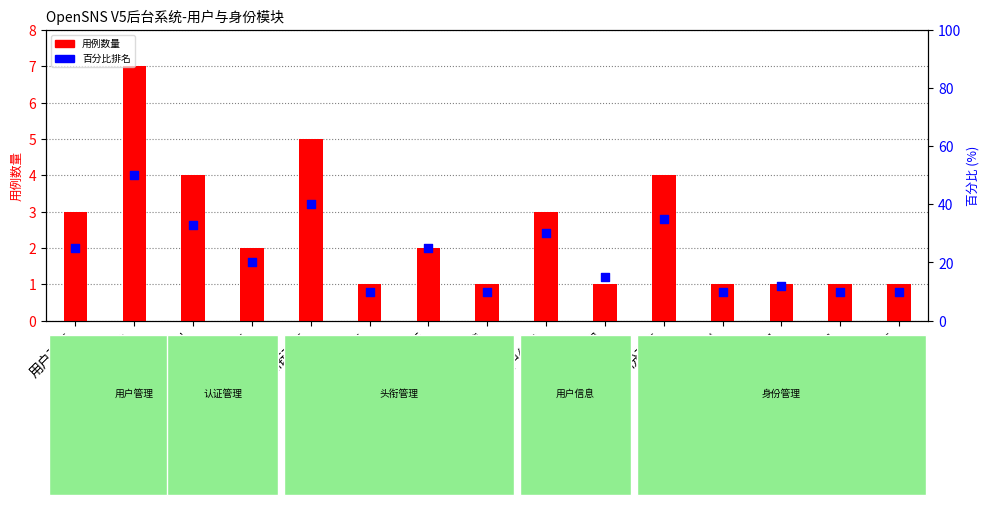

Which series has the largest total across all categories?

百分比排名